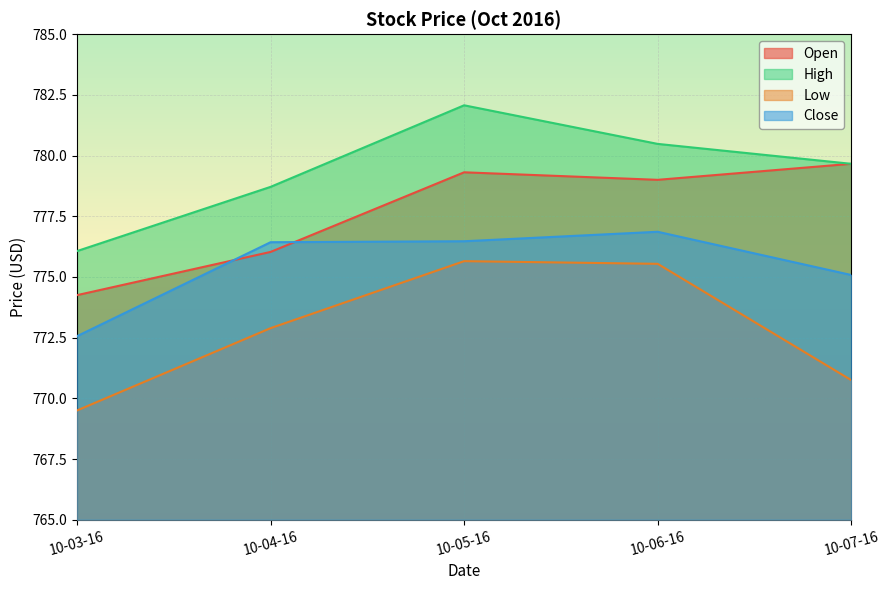

What is the difference between the maximum and minimum values in the Low series?

6.2